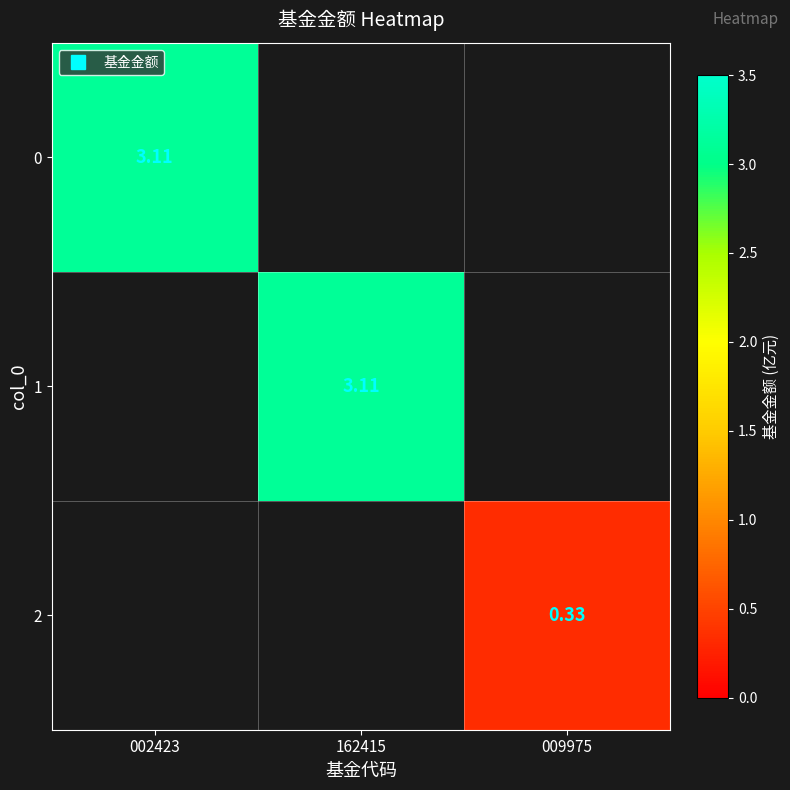

The value of 1 at 162415 is 1.4. True or false?

False